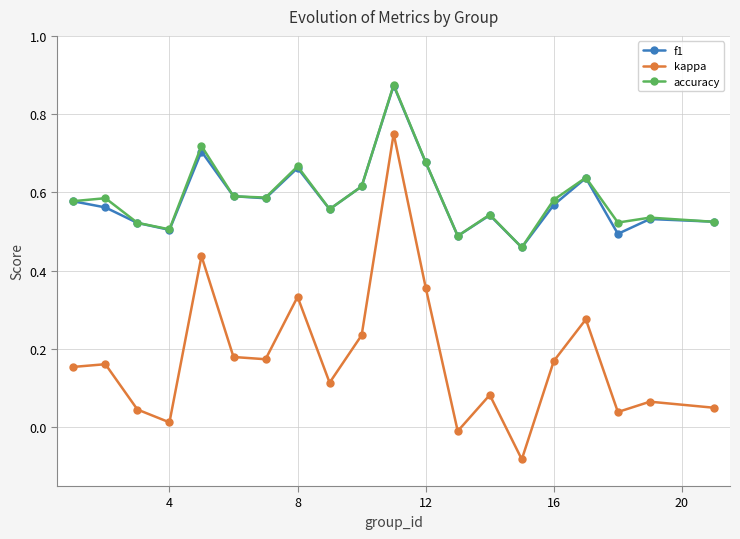

True or false: kappa and f1 cross at least once.

False